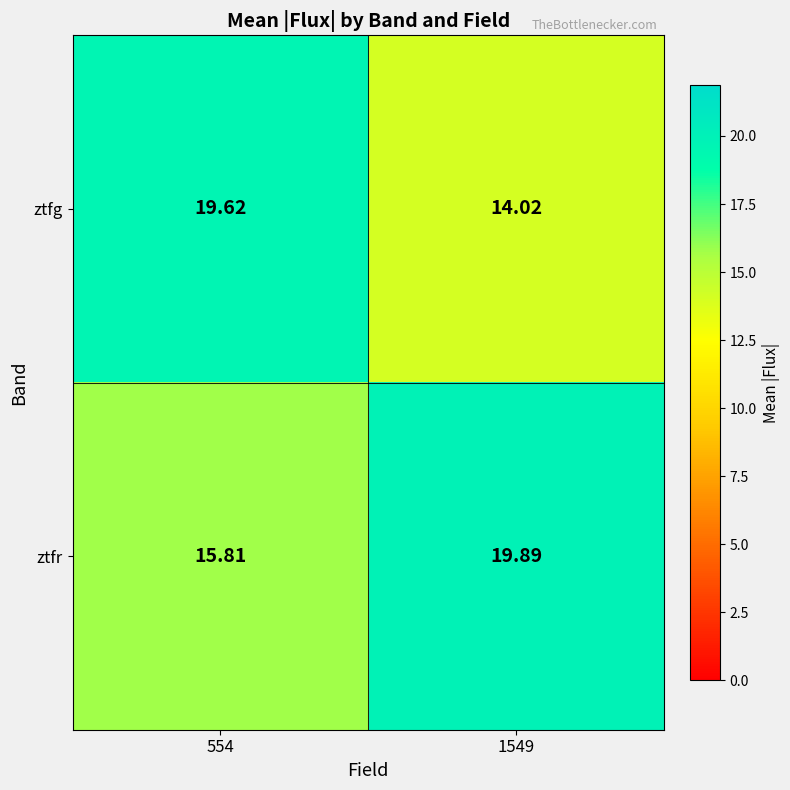

Which series changed the most between 554 and 1549?

ztfg